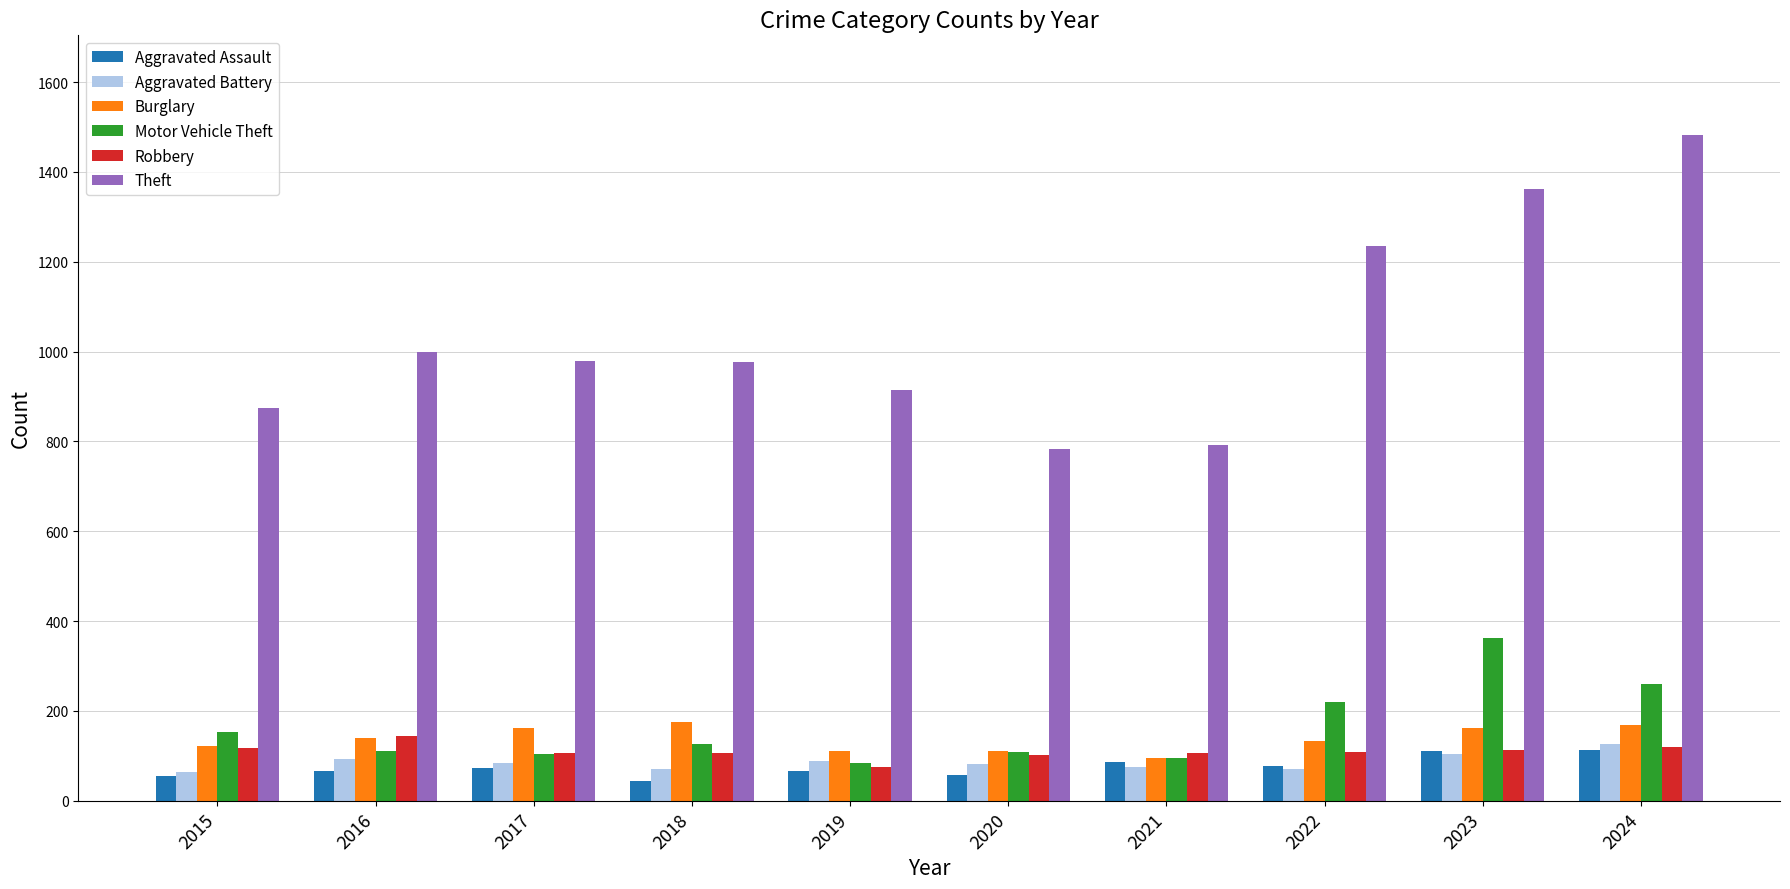

Which series has the largest total across all categories?

Theft